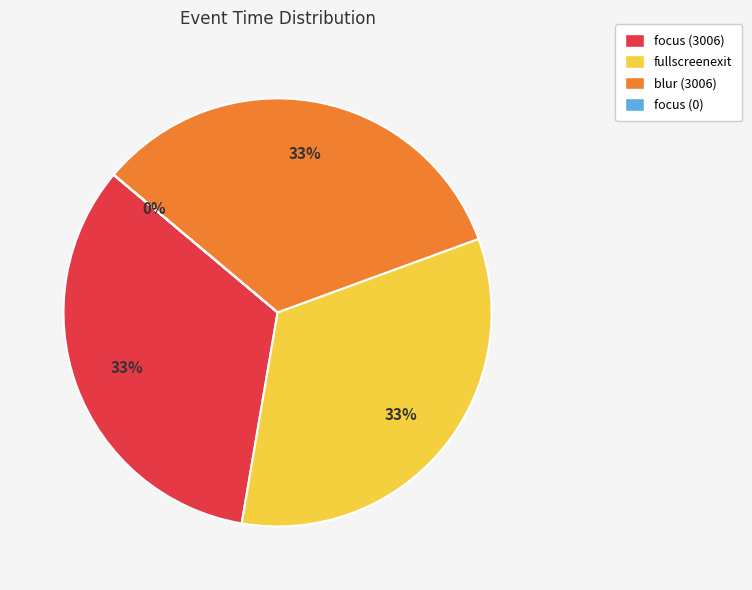

To the nearest percent, what percentage of the pie is focus (3006)?

33%